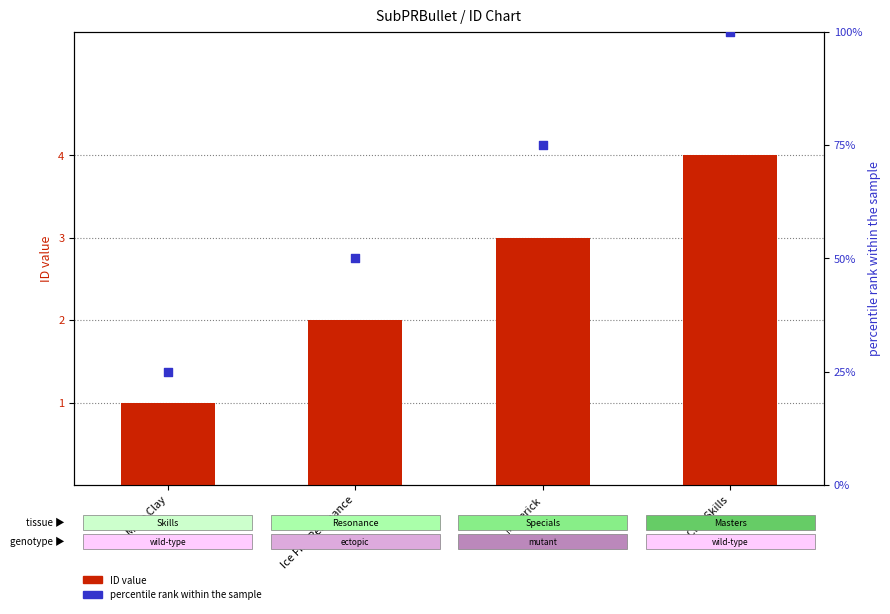

Which series contains the highest Y value?

percentile rank within the sample